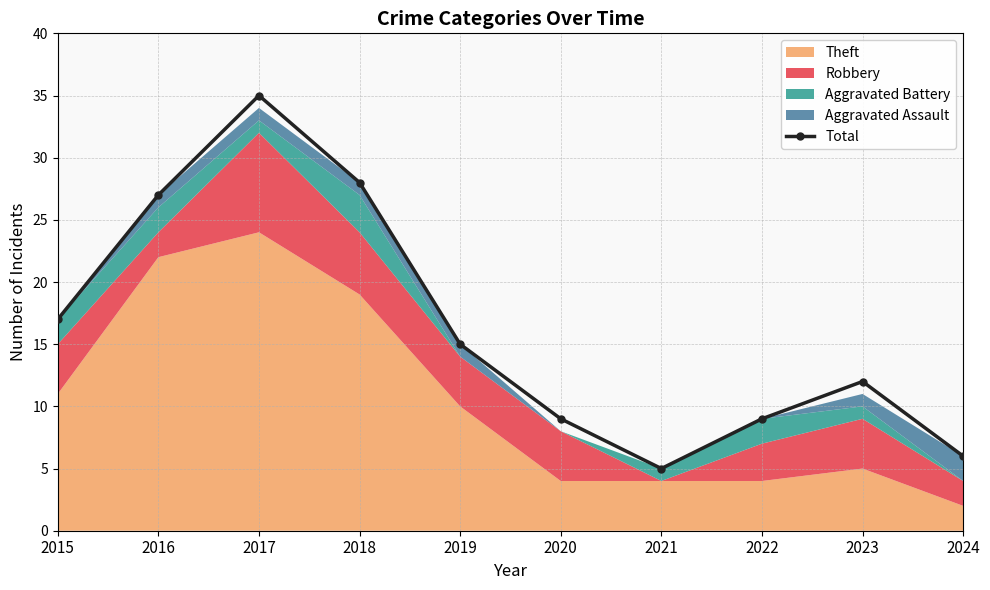

Which label corresponds to the smallest value in the chart?

2021